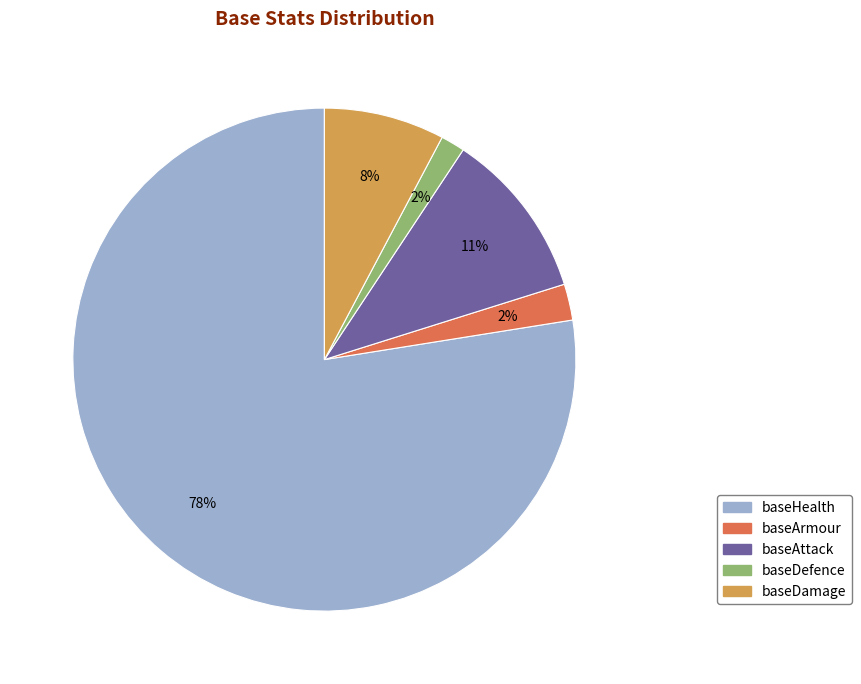

To the nearest percent, what portion does baseDefence represent?

2%